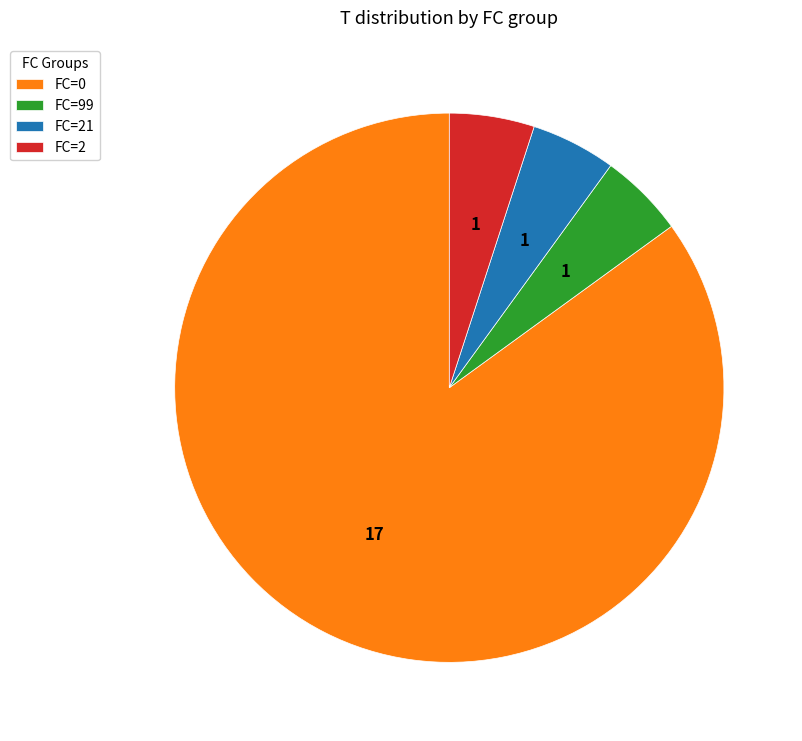

What is the ratio of the value at FC=2 to the value at FC=99?

1.0